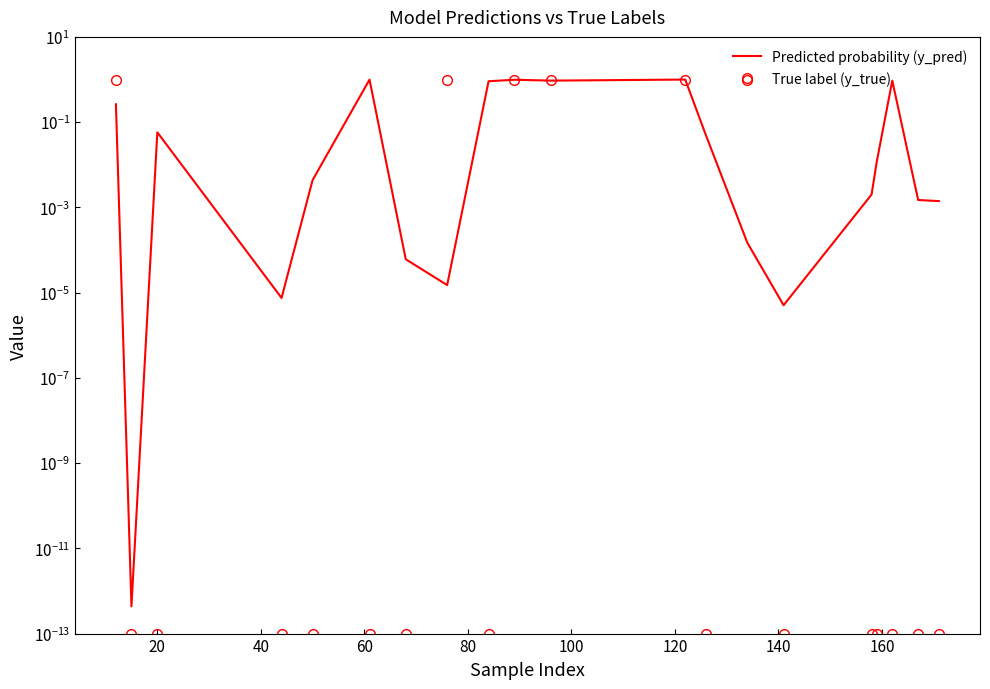

How many categories are shown in the chart?

20